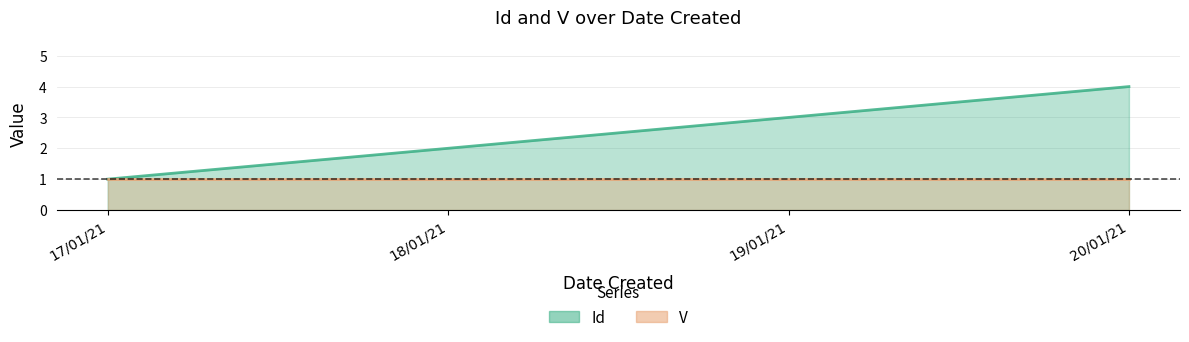

At which label does the data first exceed 3?

20/01/21